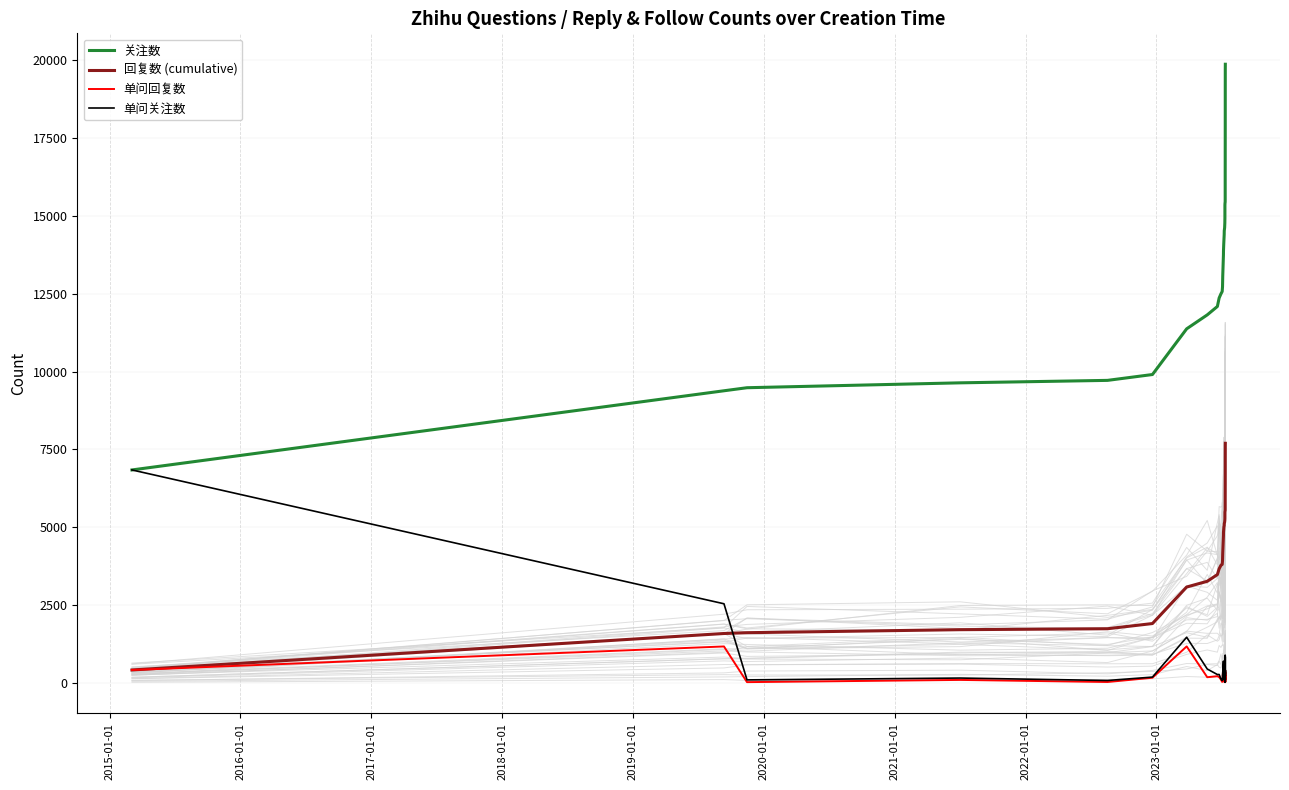

True or false: 回复数 (cumulative) and 关注数 cross at least once.

False